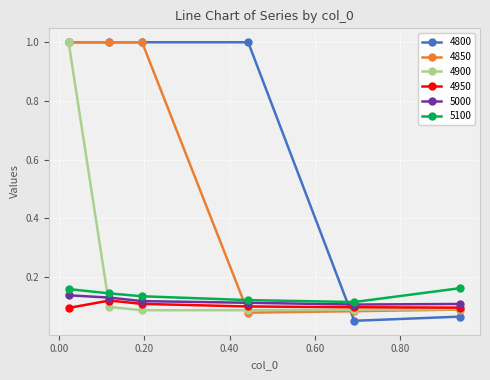

True or false: 4950 has more than 0 interior local peaks.

True